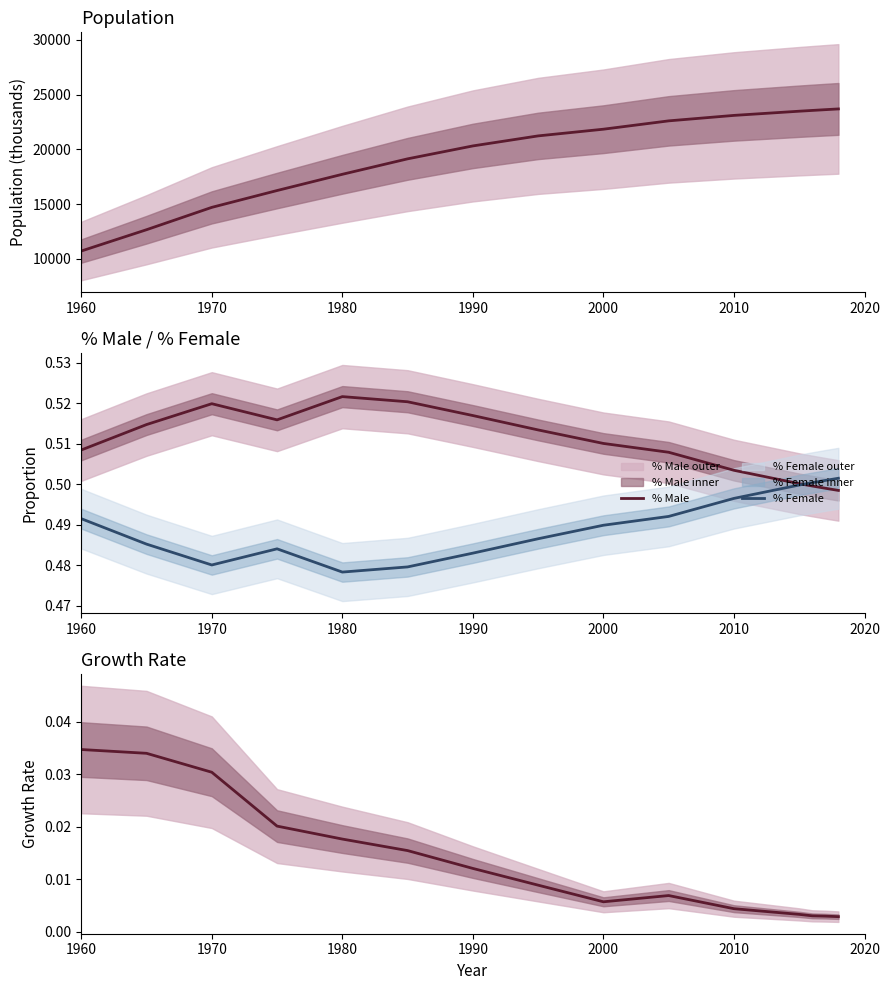

The % Female series shows 0.8 at 1980. True or false?

False